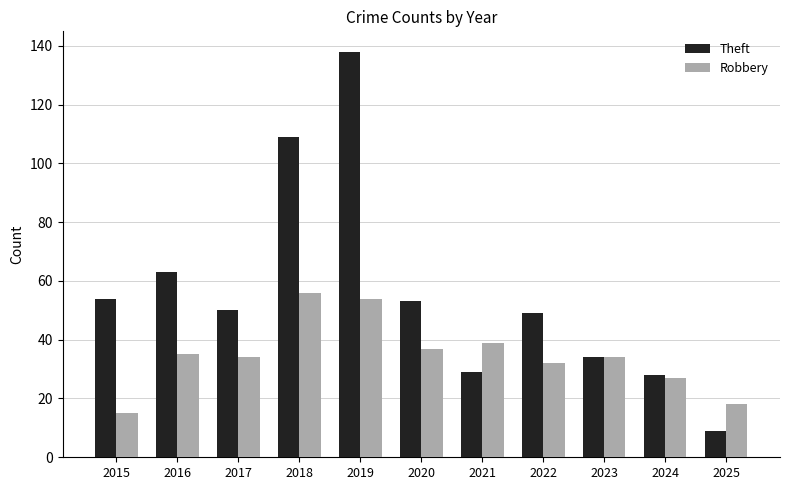

At which category does the chart reach its peak across all series?

2019